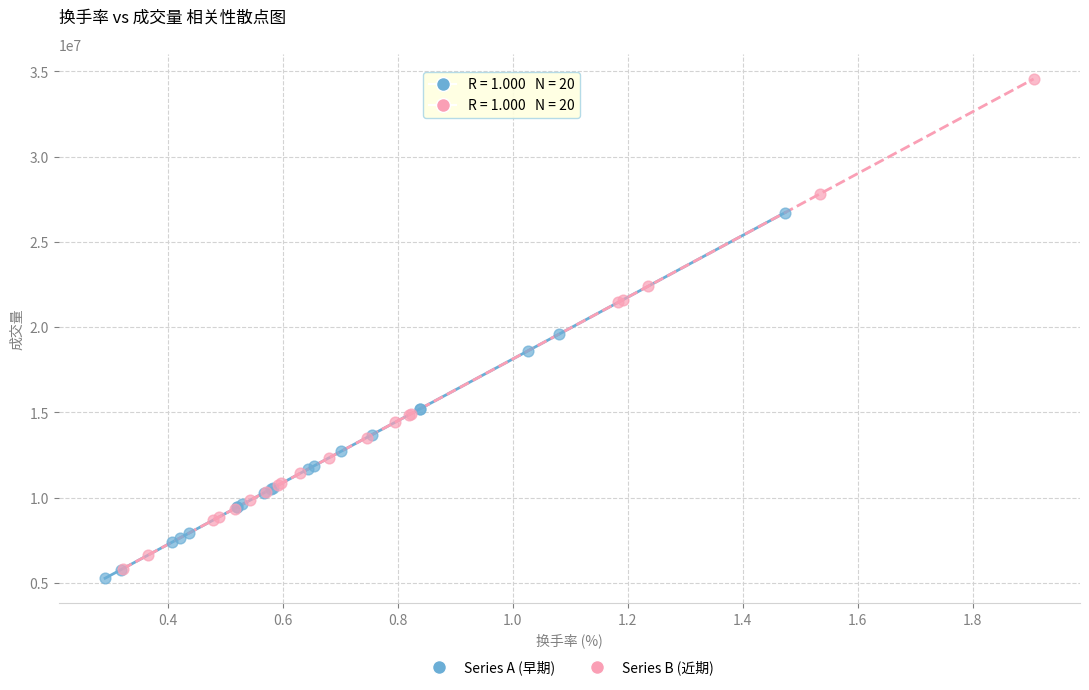

Which series contains the highest Y value?

Series B (近期)